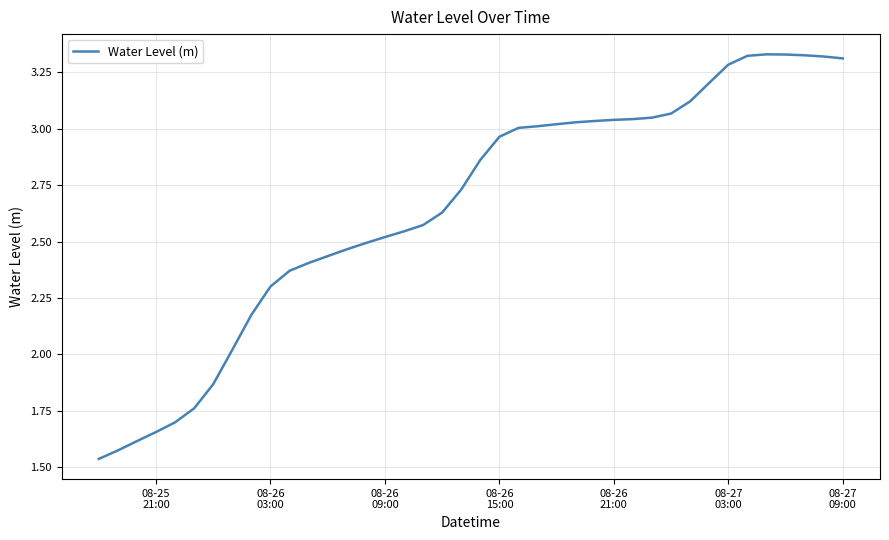

What is the value of the 26th point from the left?

3.0